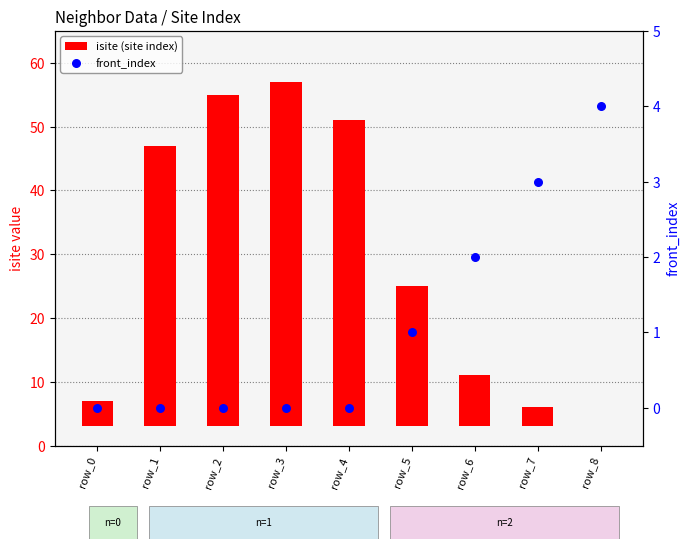

Is the value of front_index at row_2 greater than the value of isite (site index) at row_6?

No